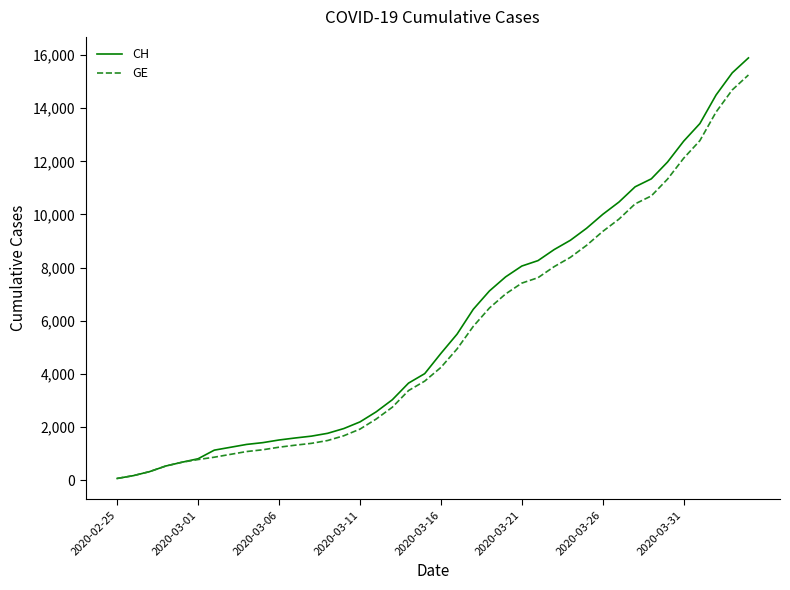

Which series has the widest spread of values?

CH